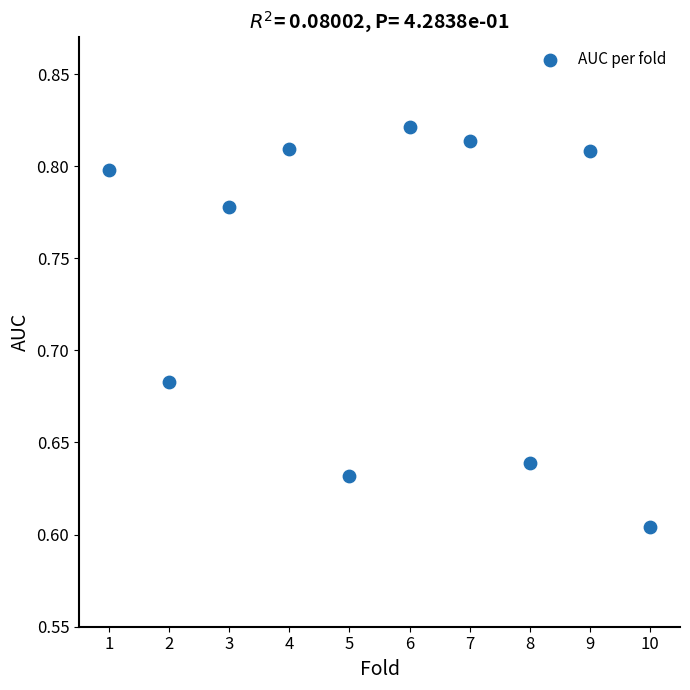

What is the range of X values (max minus min)?

9.0